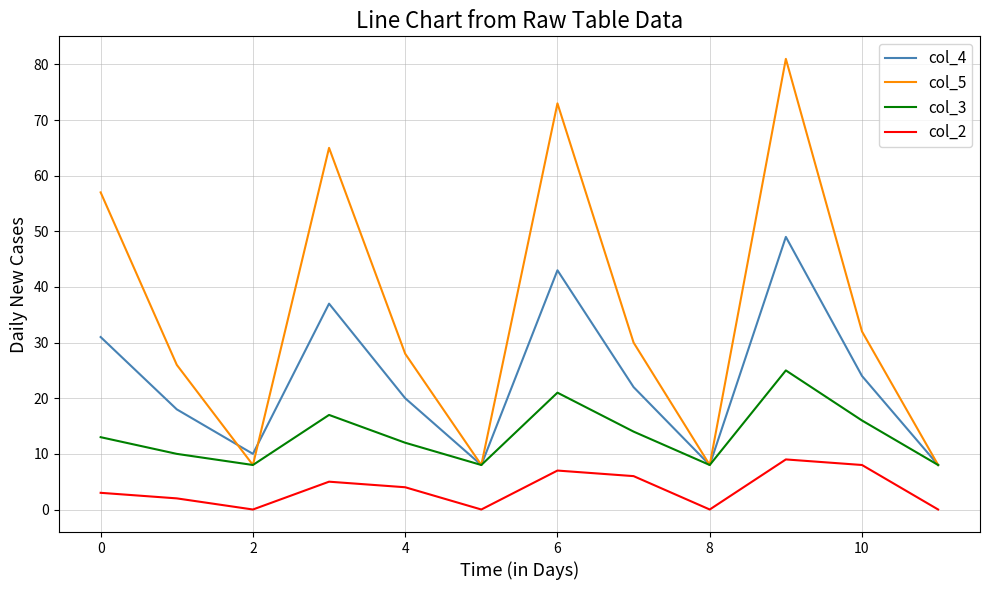

How many categories are shown in the chart?

12